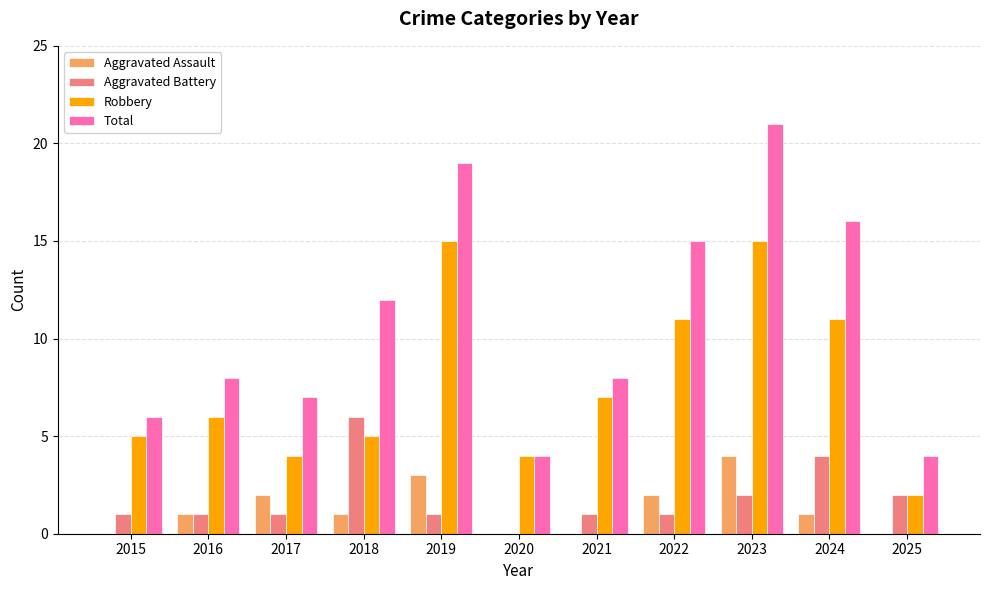

Are the bars horizontal?

No